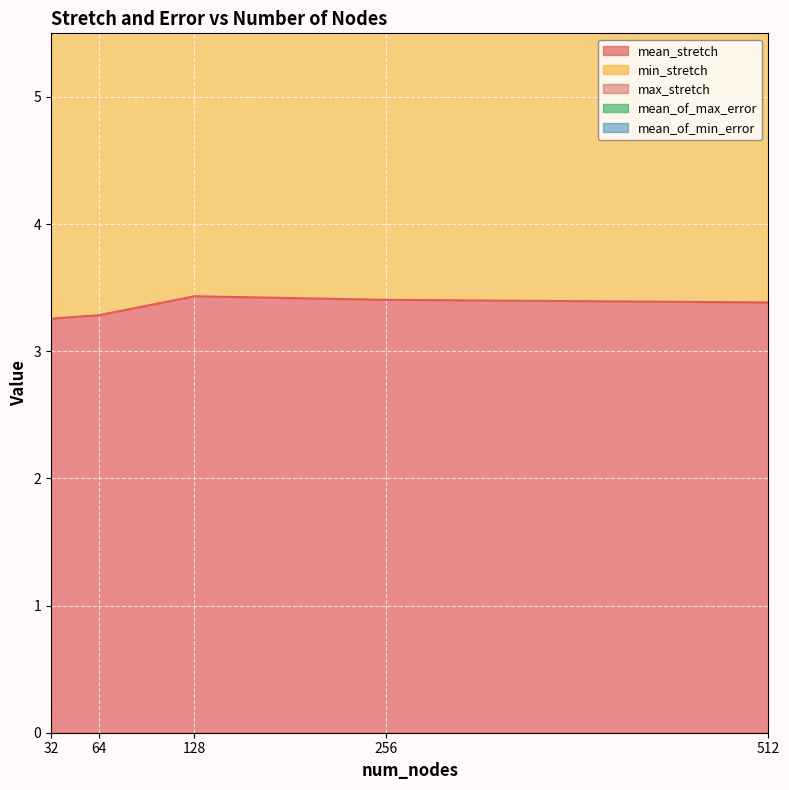

True or false: min_stretch has more than 0 points higher than both neighbors.

True